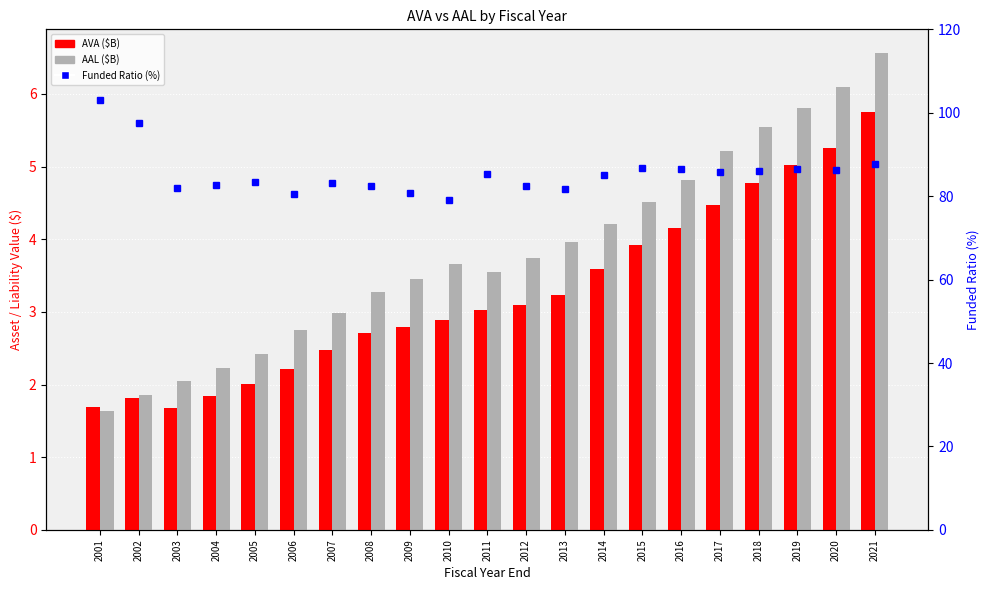

What is the average value of the AAL series?

3.8